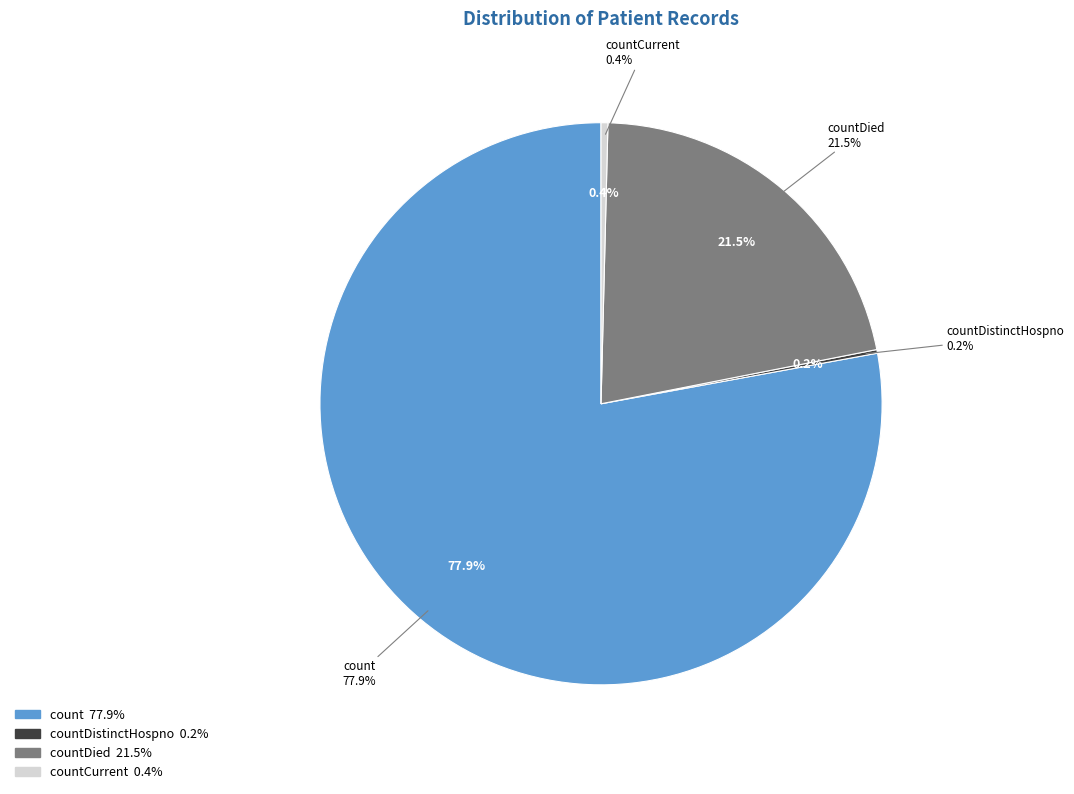

True or false: countCurrent accounts for 1% of the total.

False